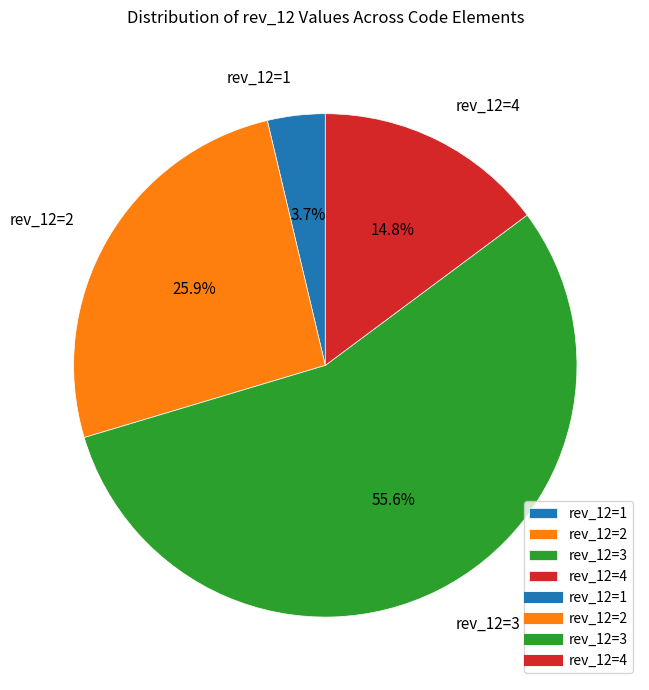

Count the number of slices in the pie.

4